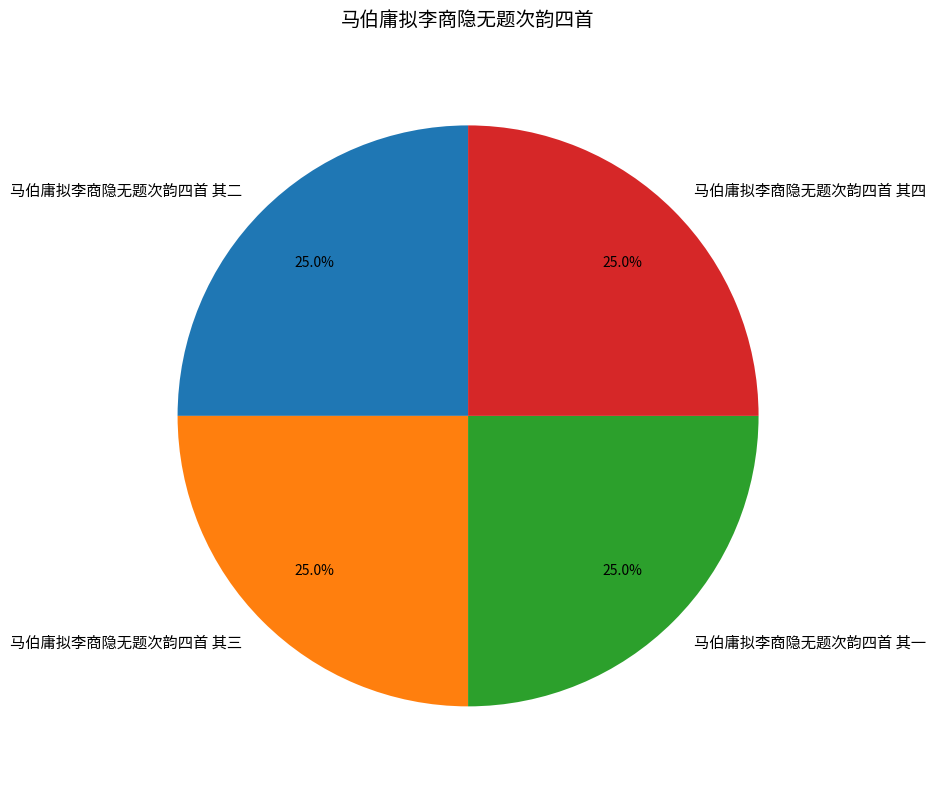

Does 马伯庸拟李商隐无题次韵四首 其三 represent more than half of the total?

No